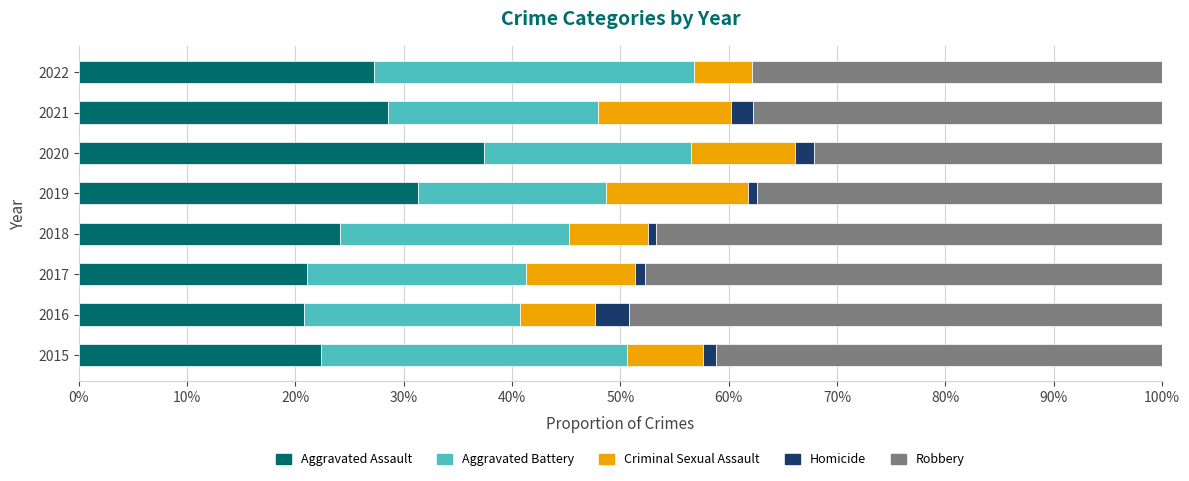

The Aggravated Assault series shows 24.1 at 2018. True or false?

True